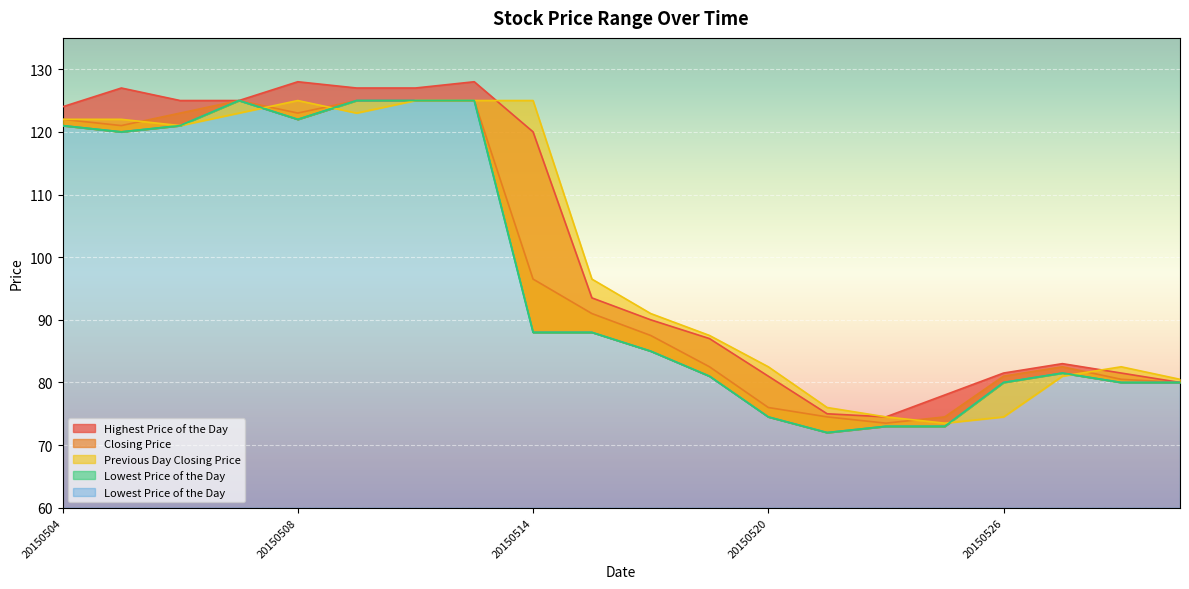

List the series in order of their peak value, lowest first.

Closing Price, Previous Day Closing Price, Lowest Price of the Day, Highest Price of the Day